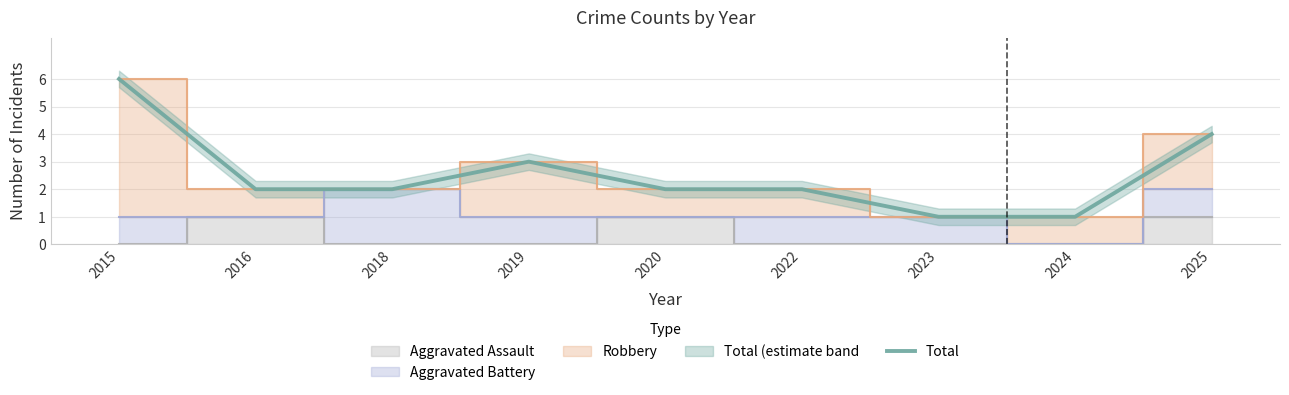

Read the value at 2023.

1